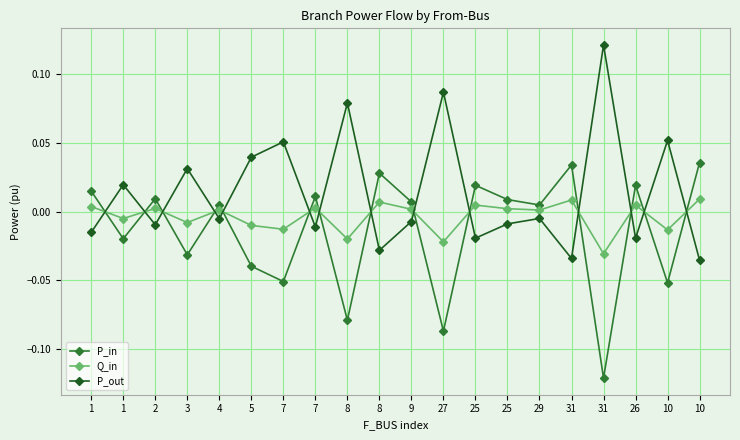

Is this an area chart (filled region under the line)?

No